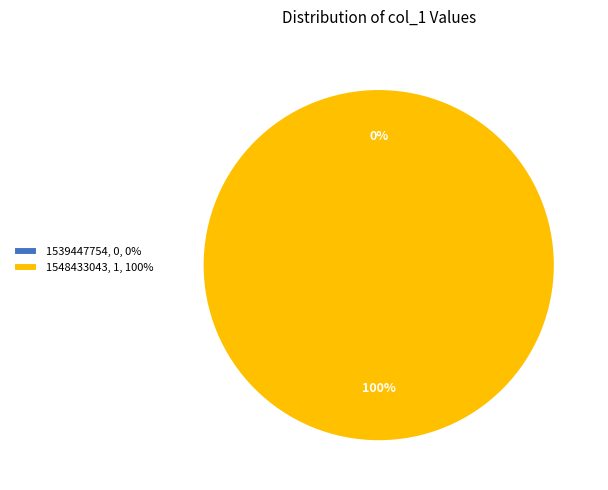

To the nearest percent, what is the difference between the largest and smallest slice percentages?

100%